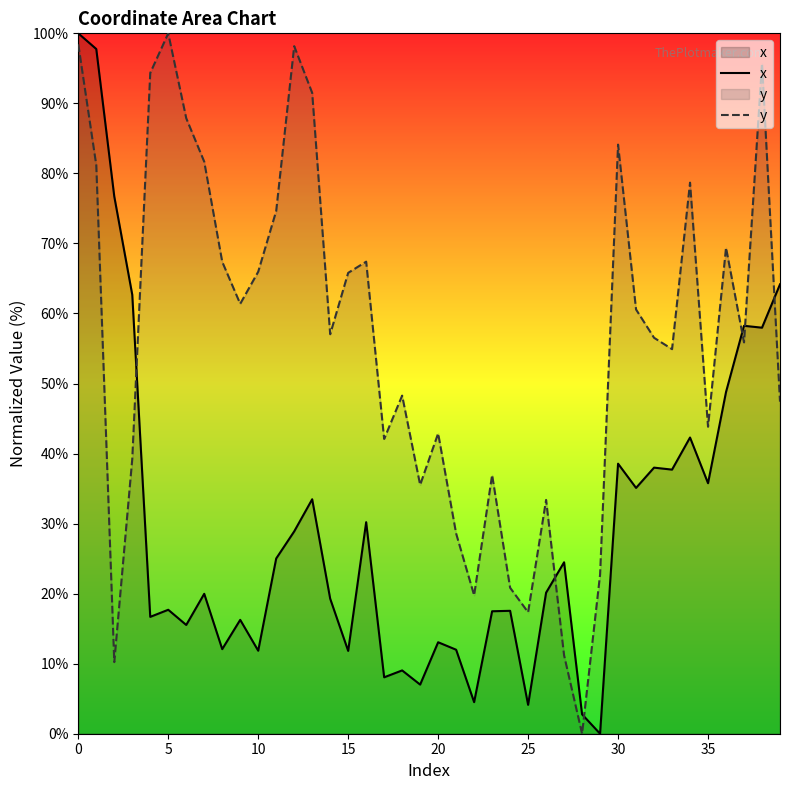

At how many categories does at least one series exceed 23?

35